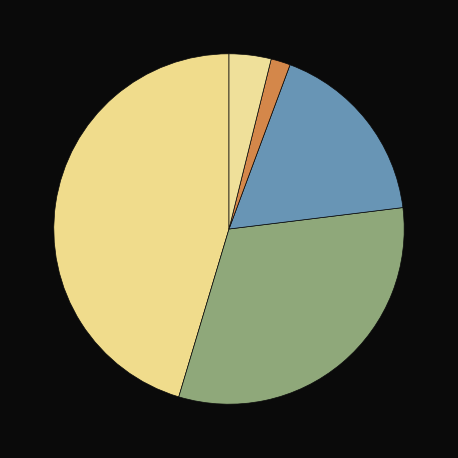

Count the number of slices in the pie.

5